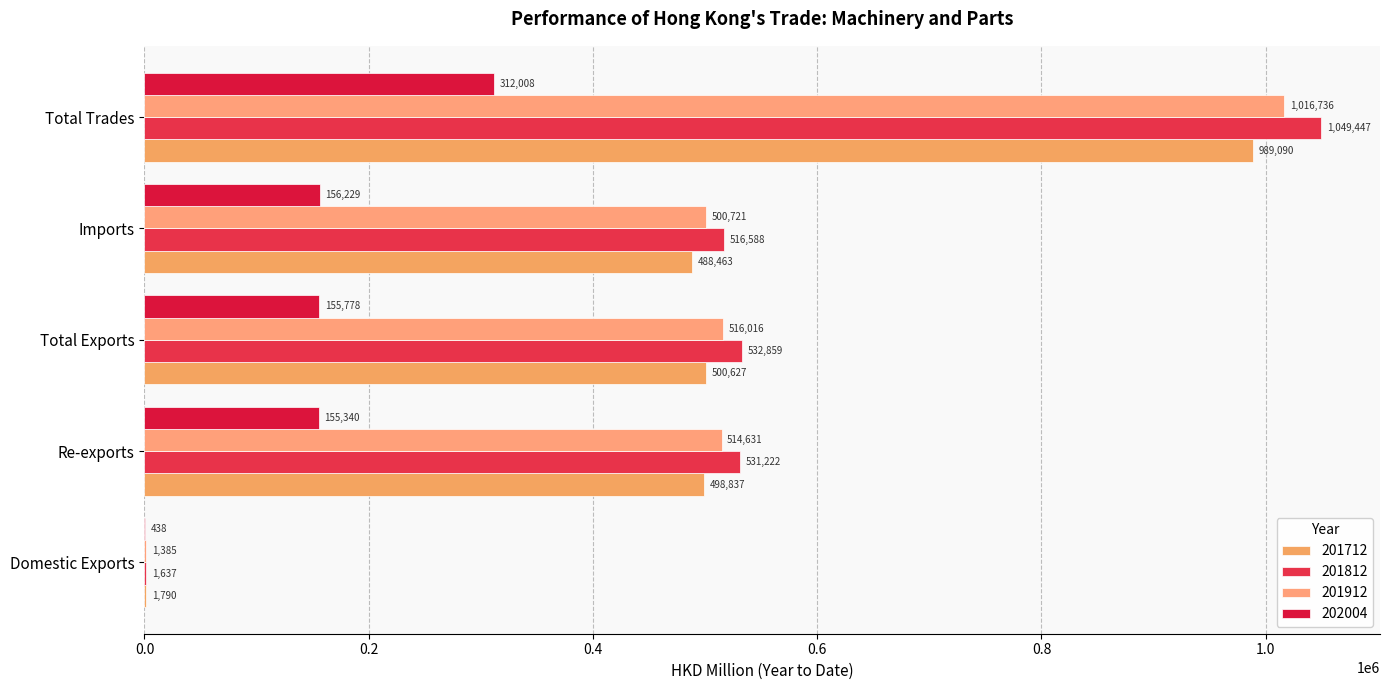

What is the label of the 3rd bar from the right?

Total Exports